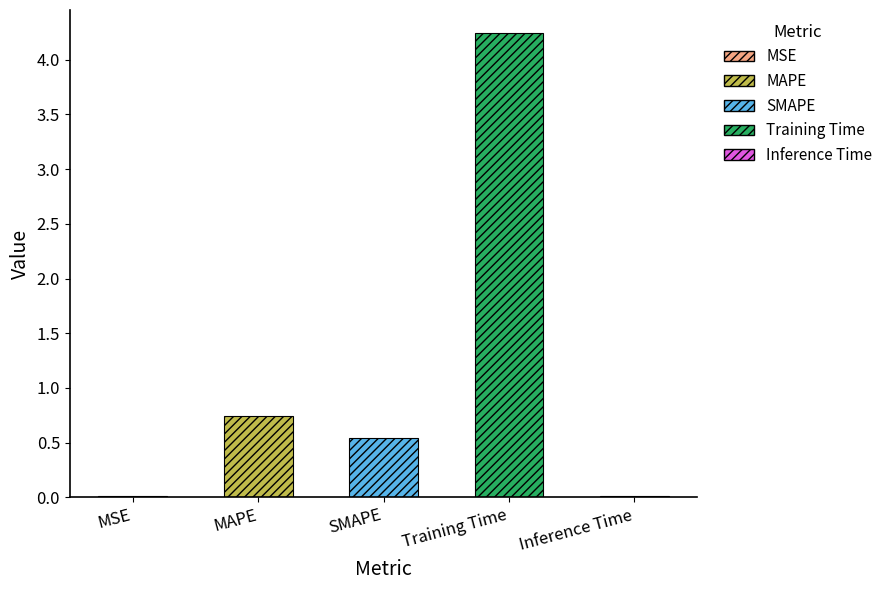

Does the chart contain stacked bars?

No